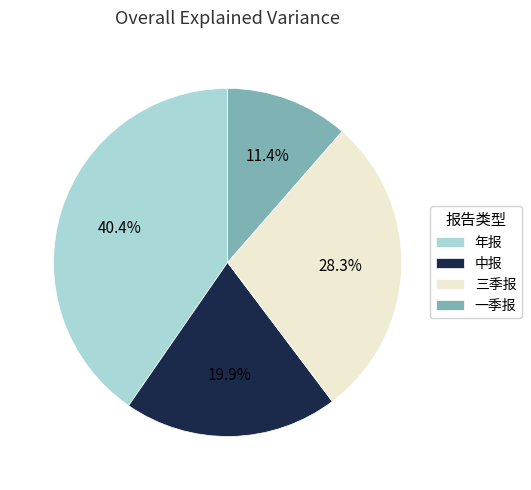

The 中报 slice represents 20% of the pie. True or false?

True